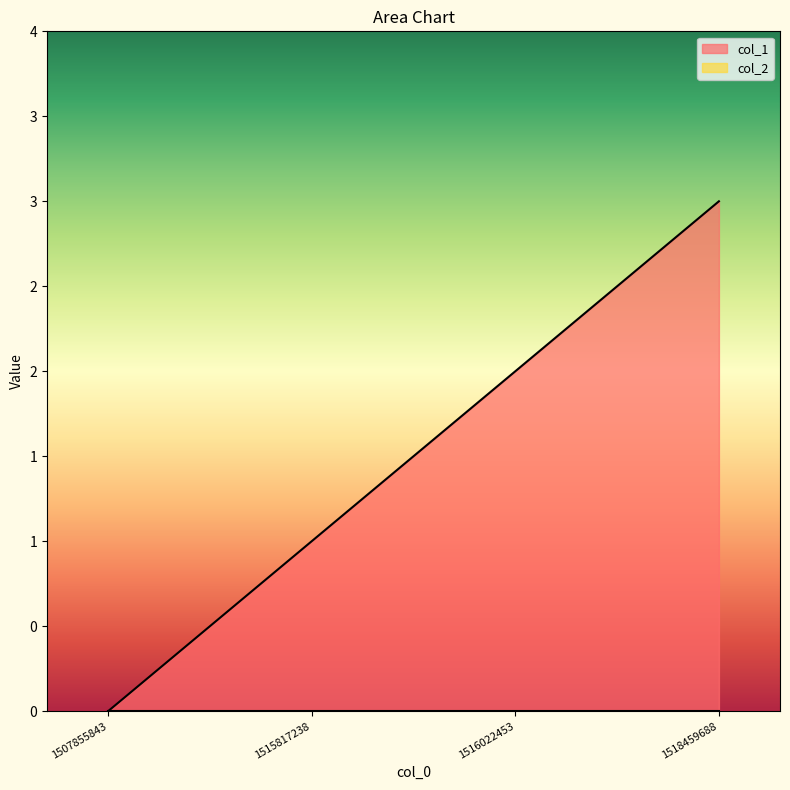

What is the sum of the values at 1507855843 and 1518459688?

3